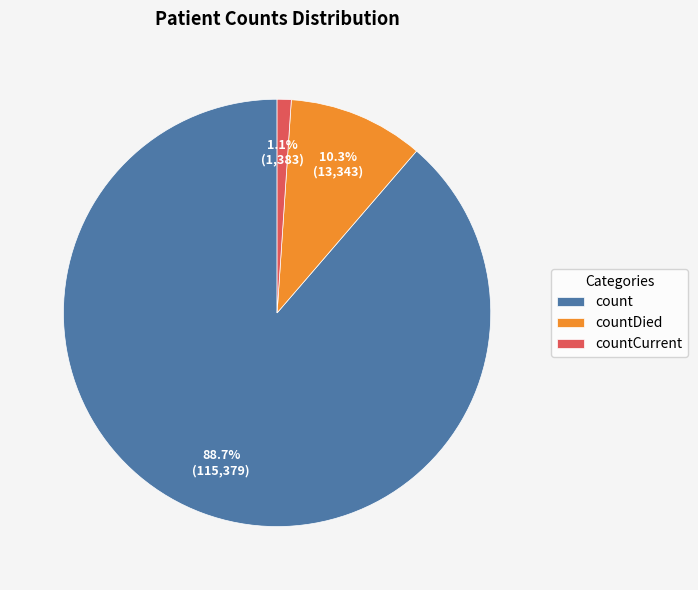

Which slice is the smallest?

countCurrent